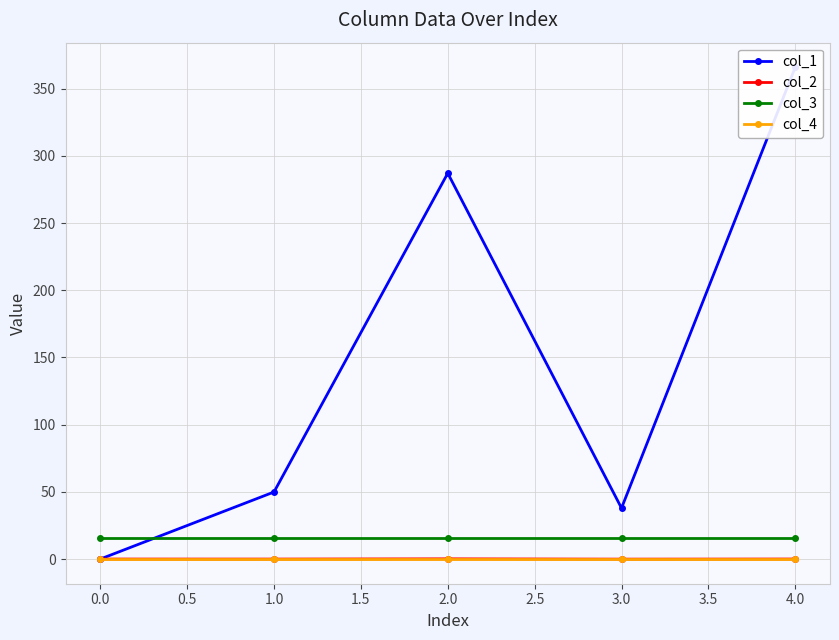

True or false: col_2 and col_3 intersect in this chart.

False